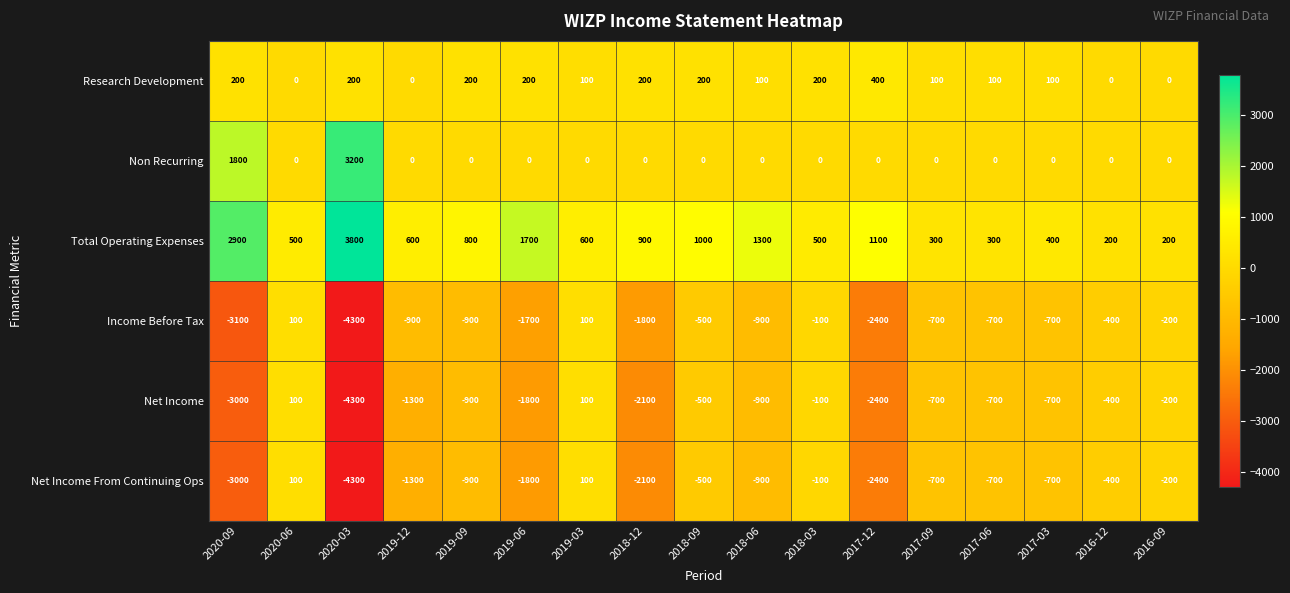

What is the sum of all Net Income values?

-19800